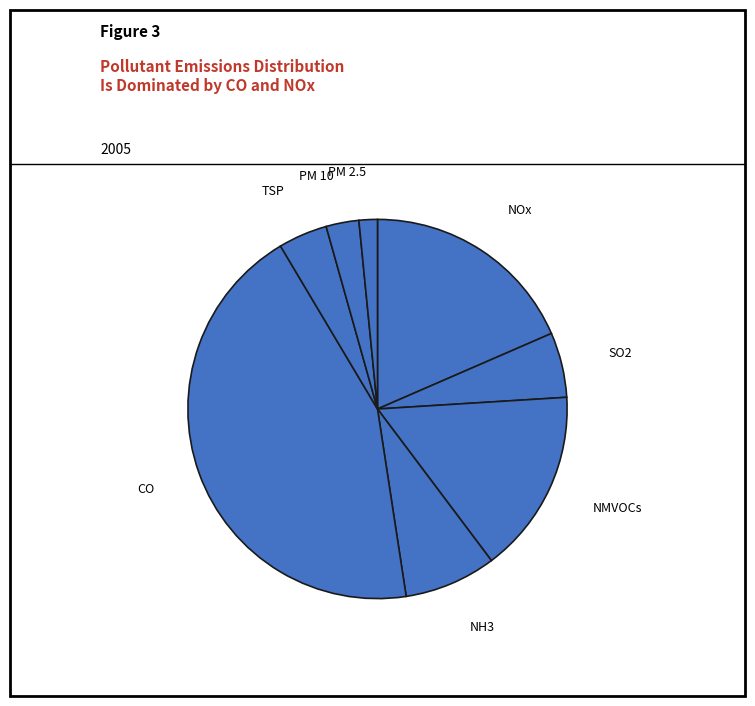

The NH3 slice represents 8% of the pie. True or false?

True